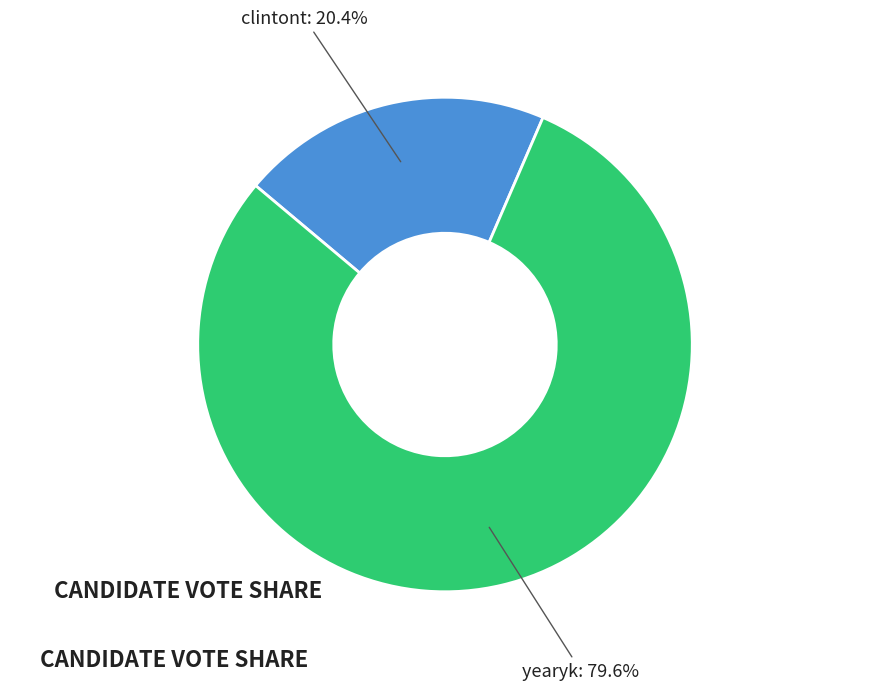

Count the number of slices in the pie.

2